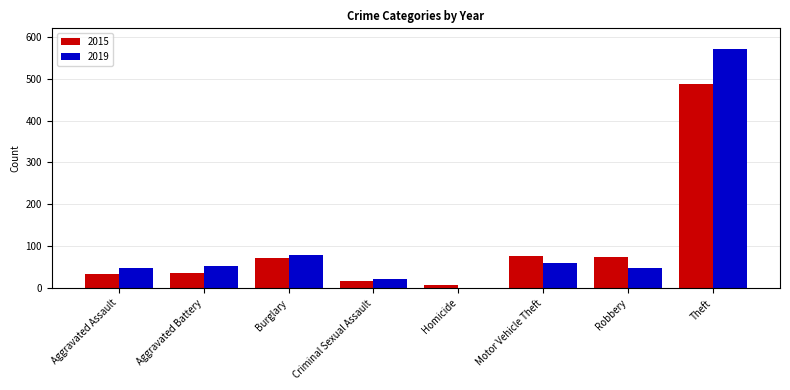

Between Aggravated Assault and Theft, which series saw the biggest shift?

2019